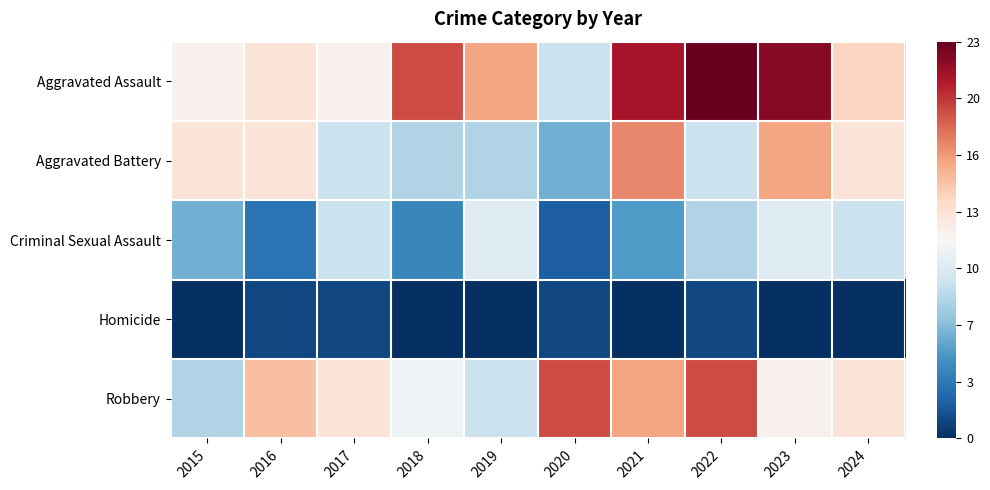

Reading right to left, what are all the values shown in this chart?

Aggravated Assault: 2024=14	2023=22	2022=23	2021=21	2020=9	2019=16	2018=19	2017=12	2016=13	2015=12
Aggravated Battery: 2024=13	2023=16	2022=9	2021=17	2020=6	2019=8	2018=8	2017=9	2016=13	2015=13
Criminal Sexual Assault: 2024=9	2023=10	2022=8	2021=5	2020=2	2019=10	2018=4	2017=9	2016=3	2015=6
Homicide: 2024=0	2023=0	2022=1	2021=0	2020=1	2019=0	2018=0	2017=1	2016=1	2015=0
Robbery: 2024=13	2023=12	2022=19	2021=16	2020=19	2019=9	2018=11	2017=13	2016=15	2015=8